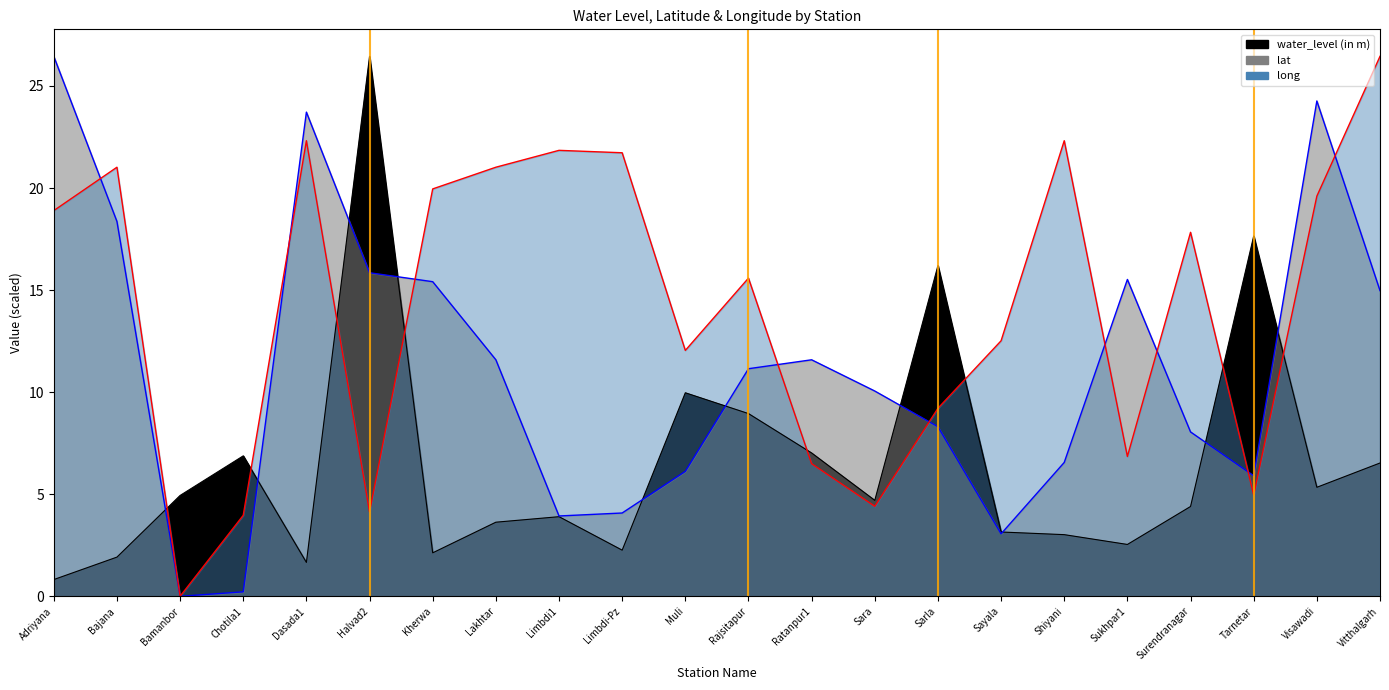

Which category has the highest value in the water_level (in m) series?

Halvad2